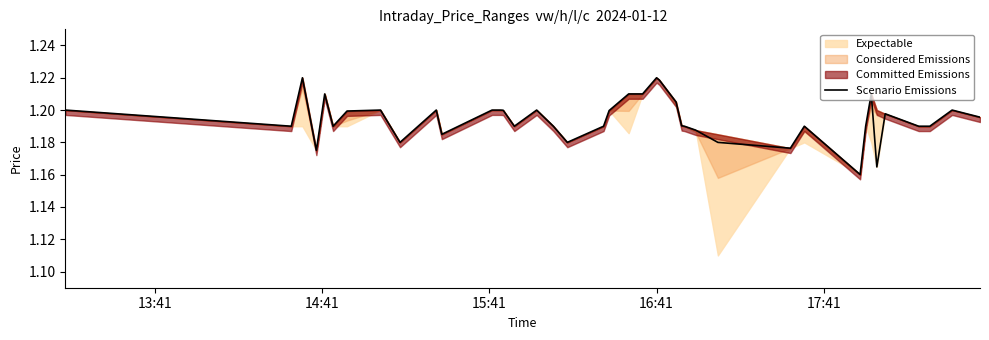

True or false: the data has more than 0 interior local peaks.

True